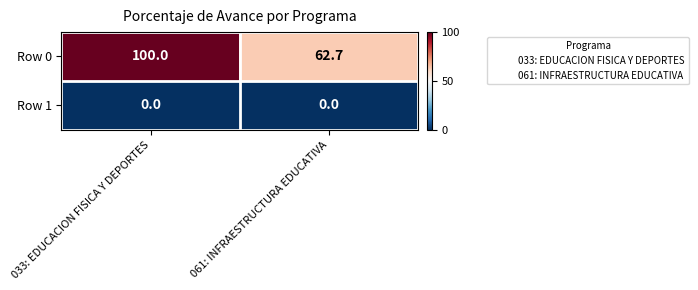

Is it true that Row 0 equals 100.0 at 033: EDUCACION FISICA Y DEPORTES?

True